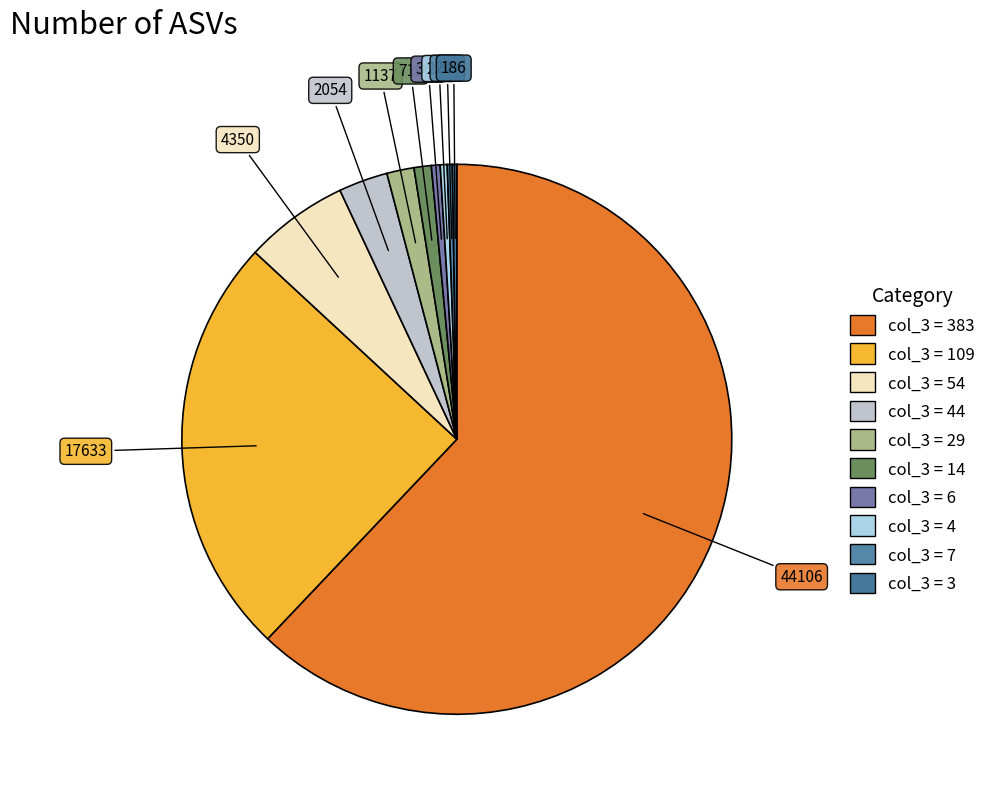

How many segments does this pie chart have?

10